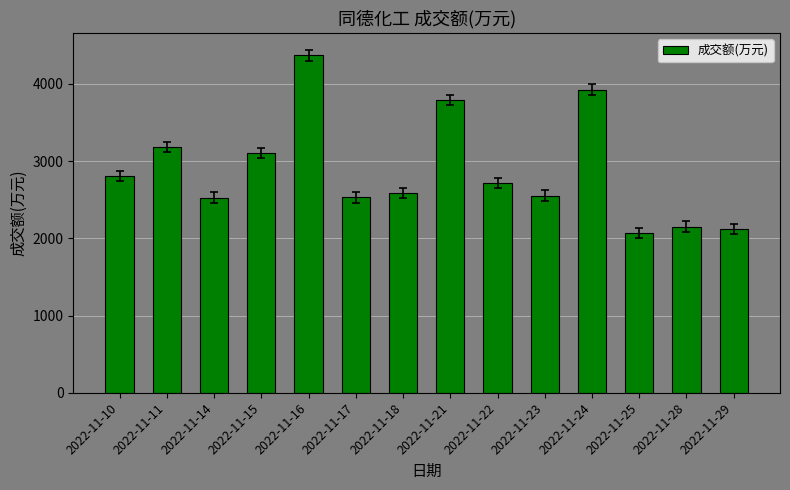

What is the value of the 13th bar from the left?

2151